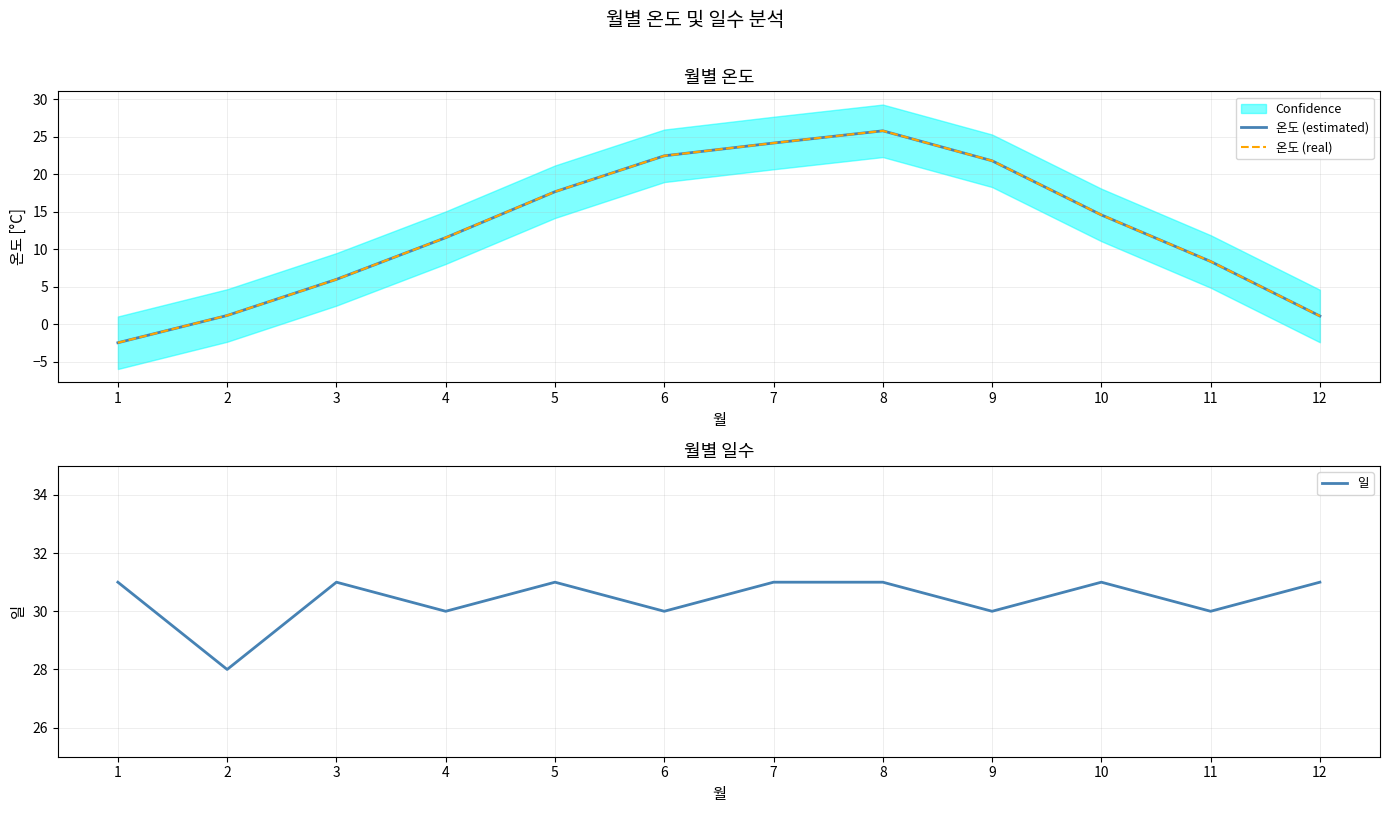

What is the value of the 온도 (real) point at the 2nd from the left?

1.2